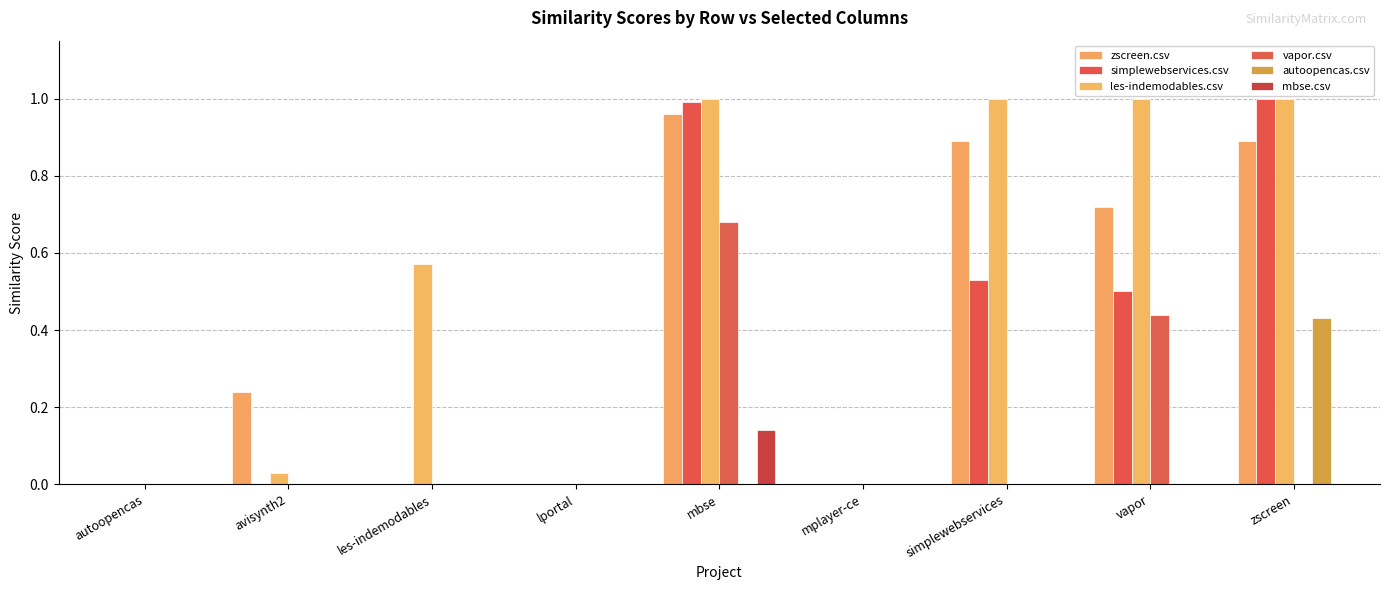

Is the value of les-indemodables.csv at mplayer-ce greater than the value of mbse.csv at mplayer-ce?

No